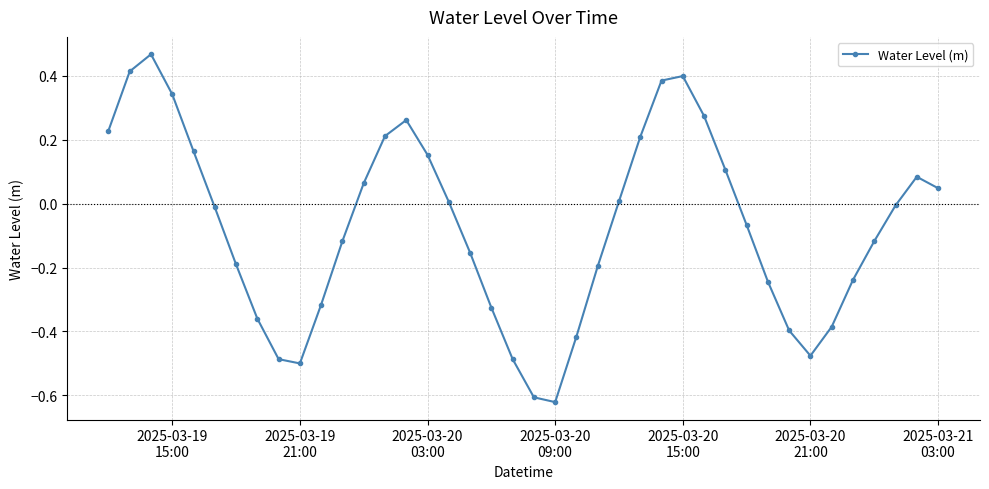

True or false: the data has more than 0 interior local peaks.

True